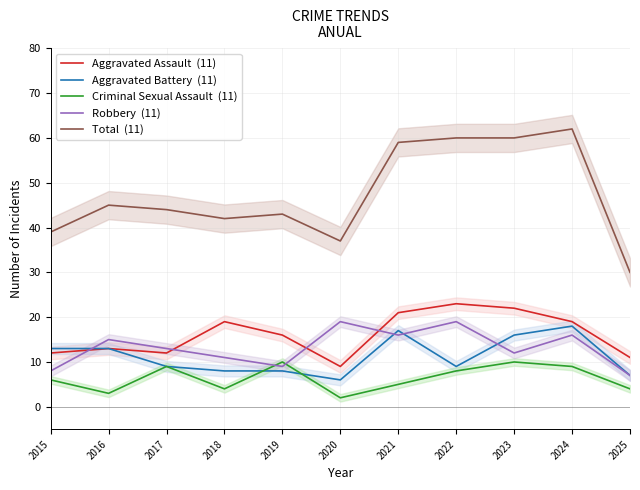

The value of Aggravated Battery  (11) at 2025 is 10. True or false?

False